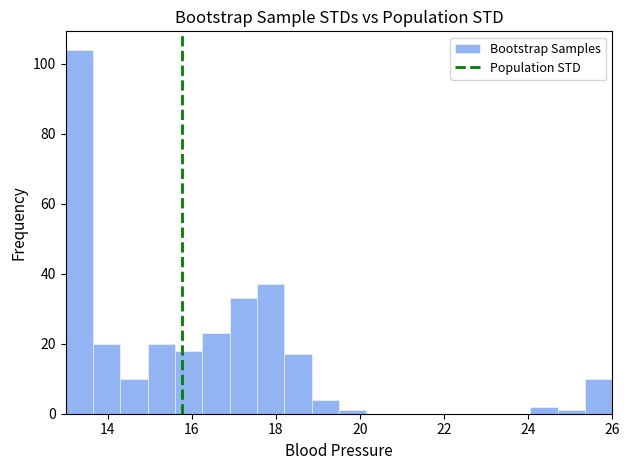

Around what value on the x-axis is the tallest bar? Give the approximate position of its centre, as read against the axis.

13.4